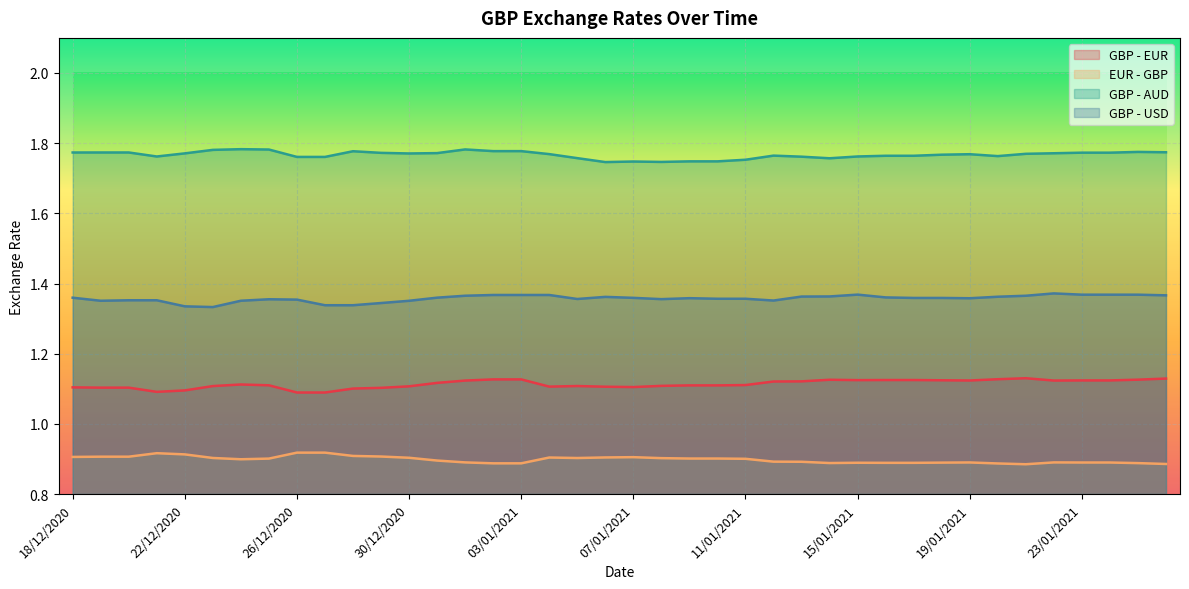

Is it true that GBP - AUD equals 1.7 at 09/01/2021?

True